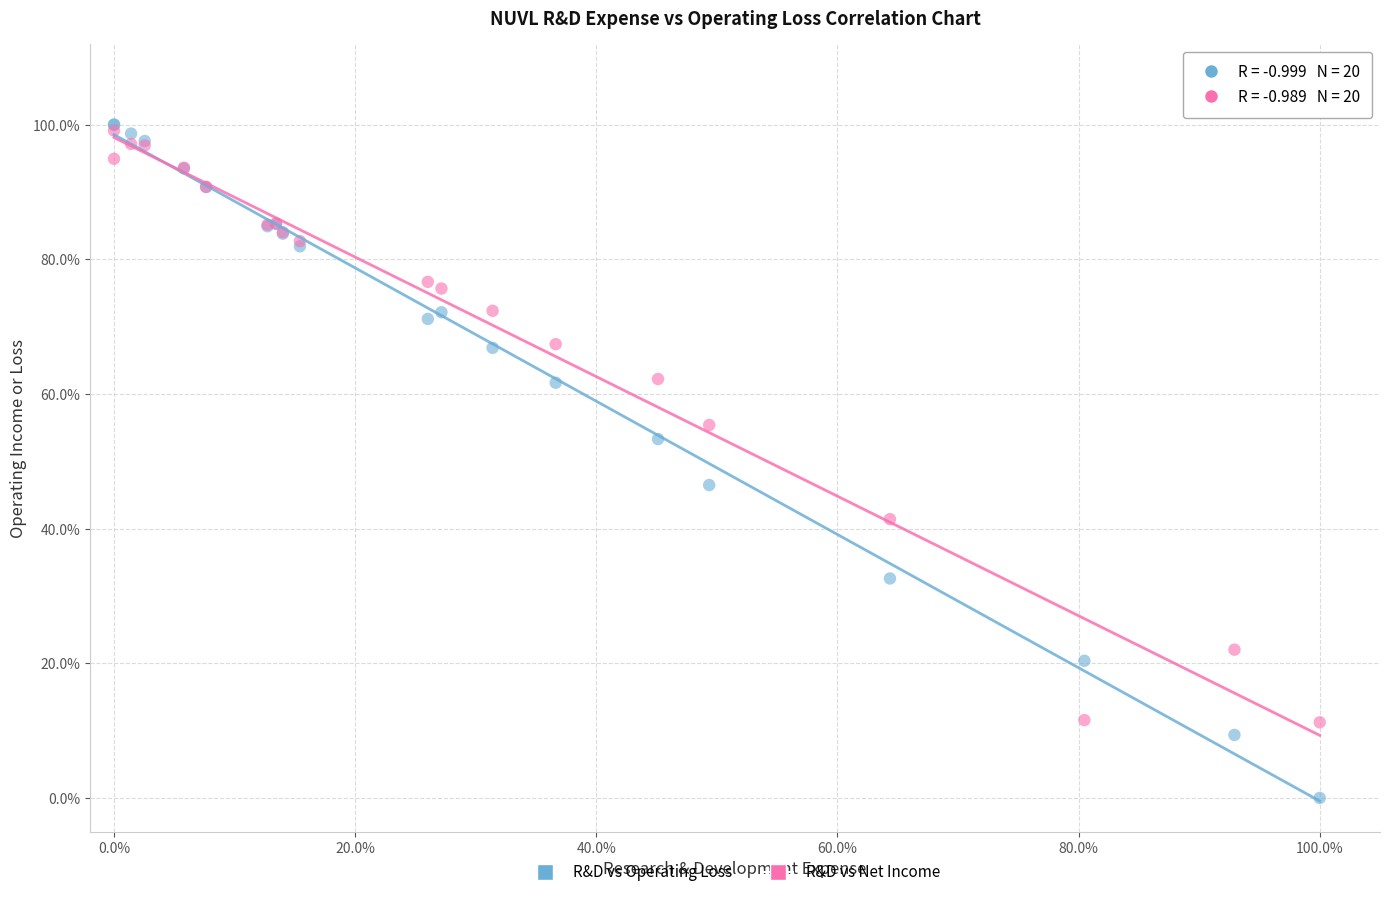

What are all the series names shown in the legend?

R&D vs Operating Loss, R&D vs Net Income